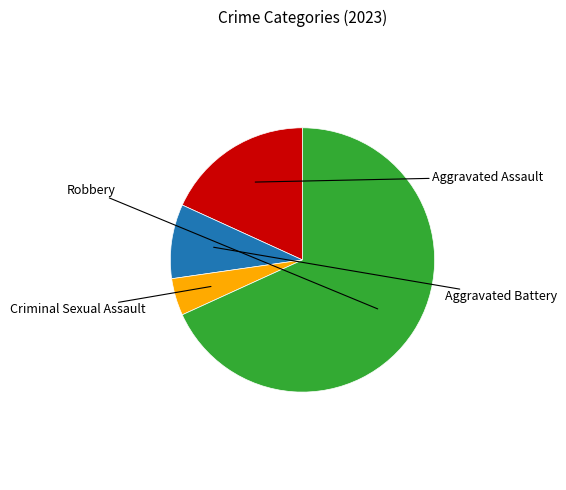

Does any single category account for the majority?

Yes